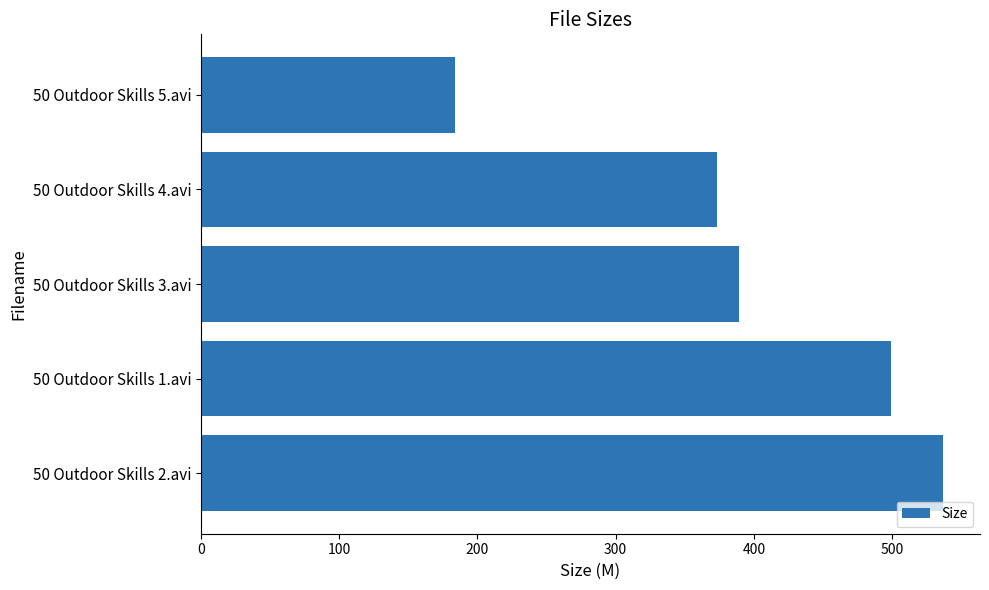

Reading bottom to top, transcribe all the data shown in this chart.

536.7	499.4	389.1	373.2	184.1